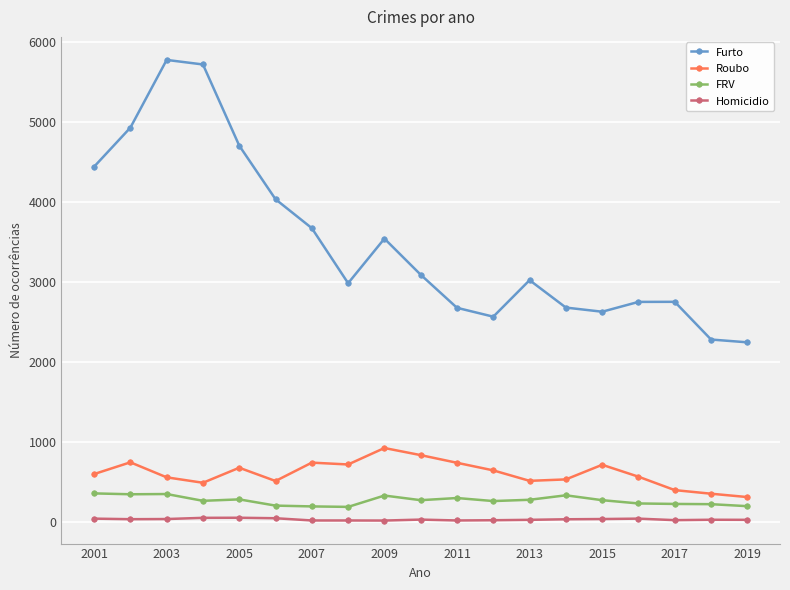

How many series are shown in this chart?

4